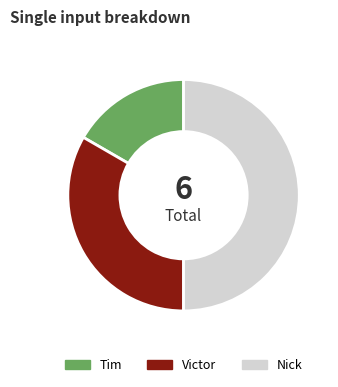

Approximately how many times larger is the value at Victor compared to Tim?

2.0